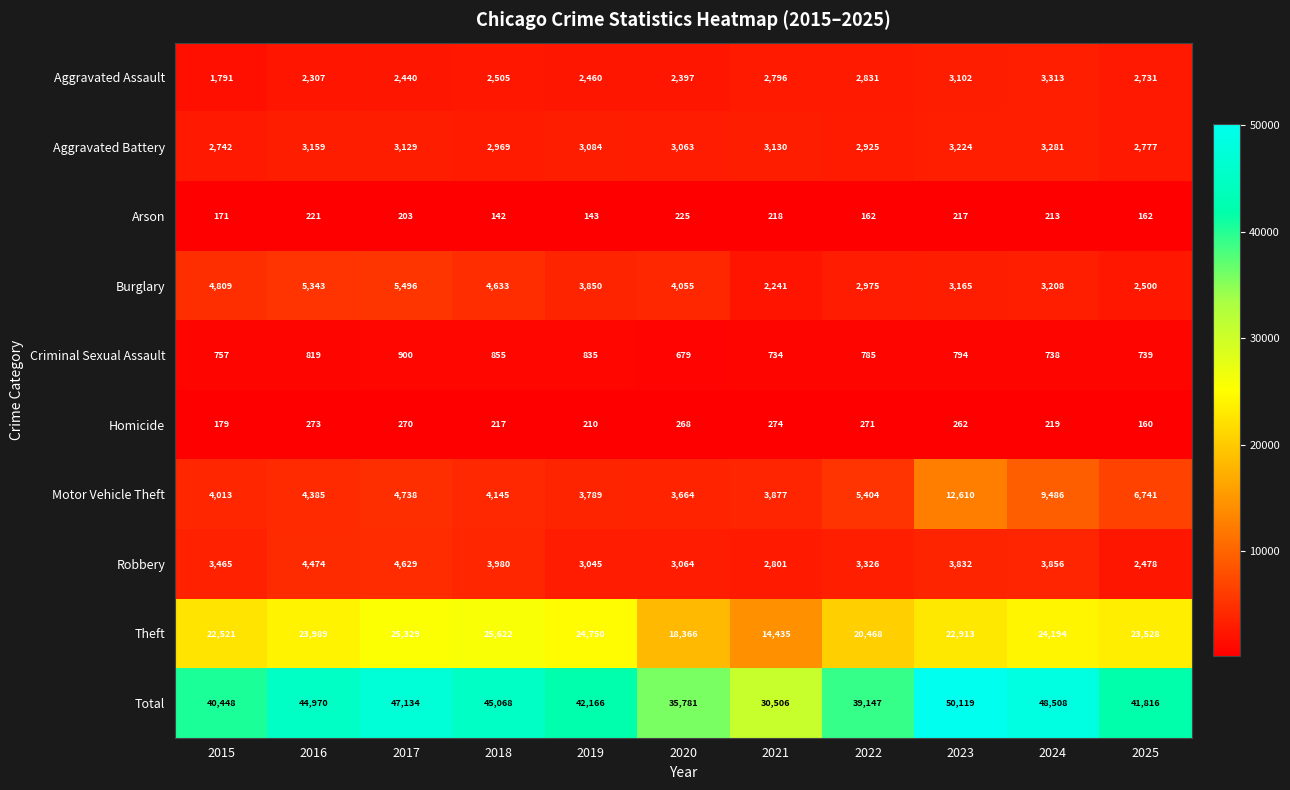

Count the number of data series in this chart.

10